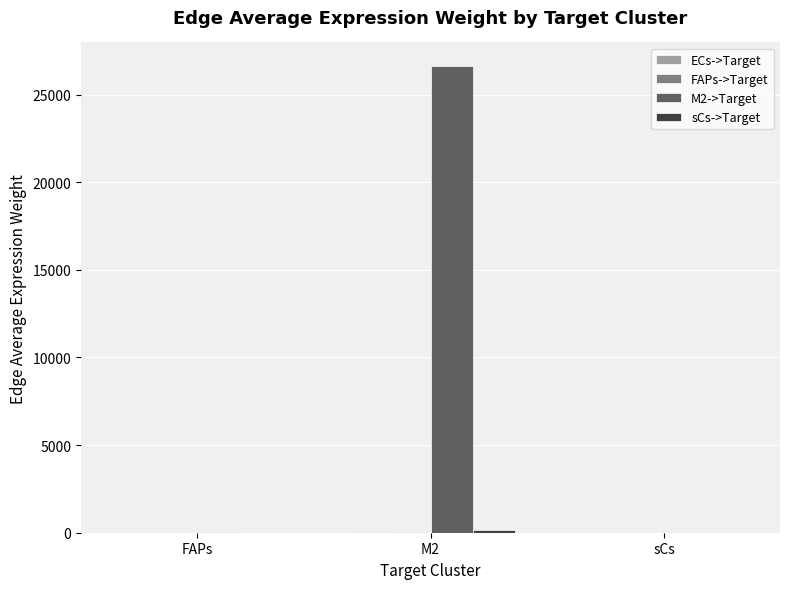

Which series has the largest total across all categories?

M2->Target